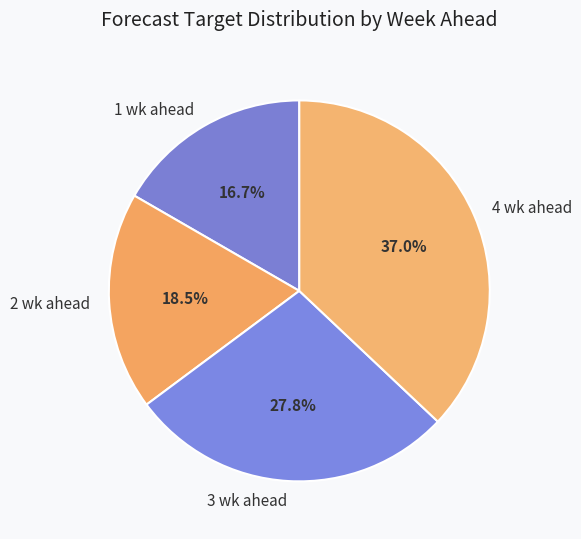

To the nearest percent, what is the difference between the 2 wk ahead and 1 wk ahead slice percentages?

2%